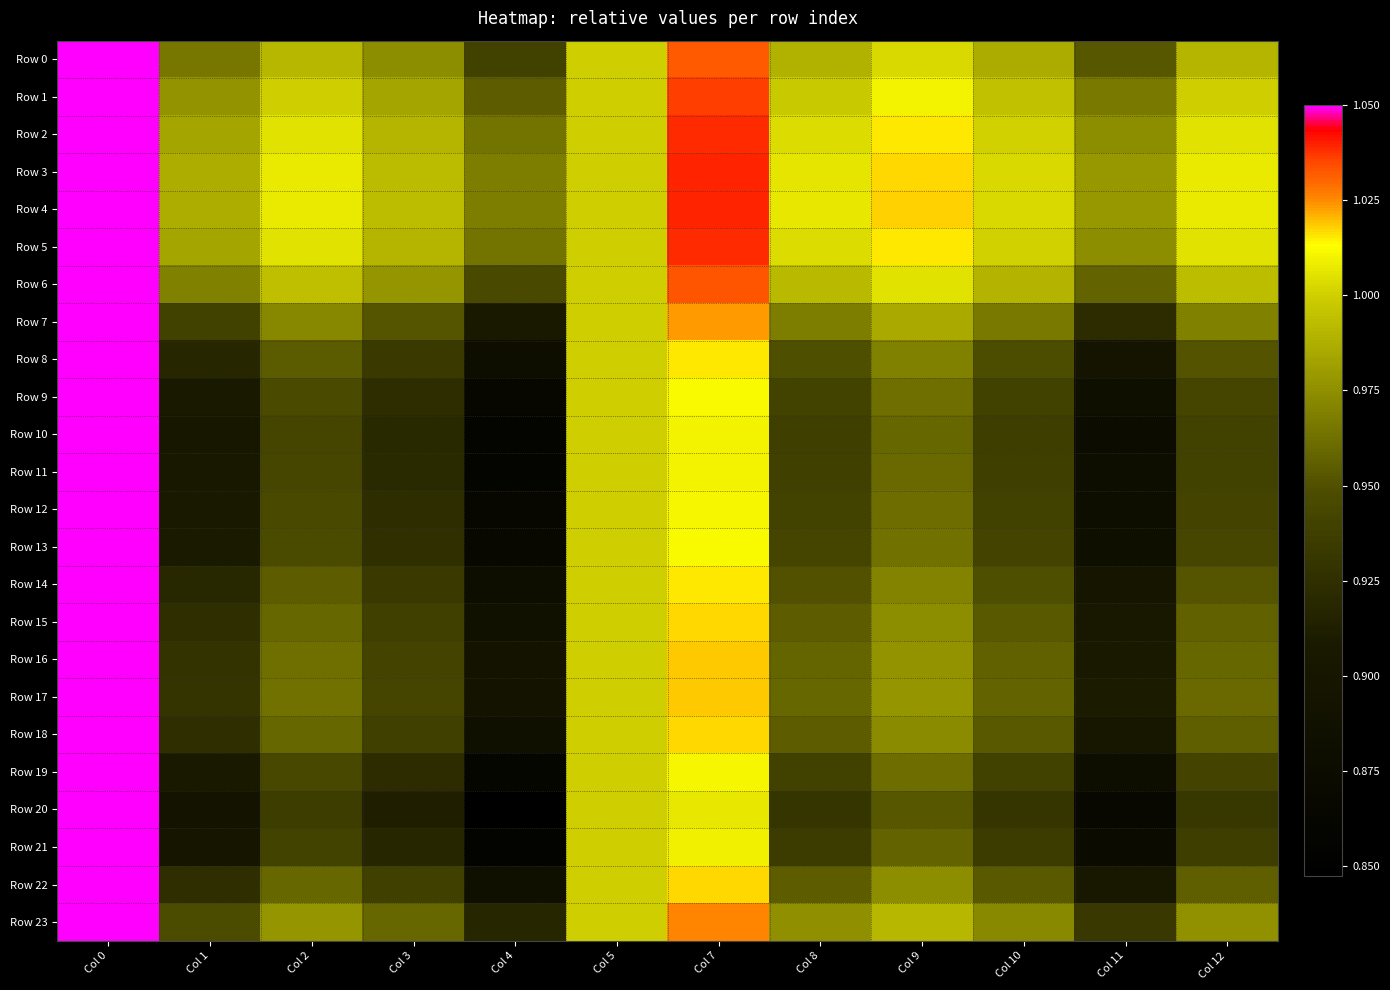

What is the smallest value displayed?

0.8